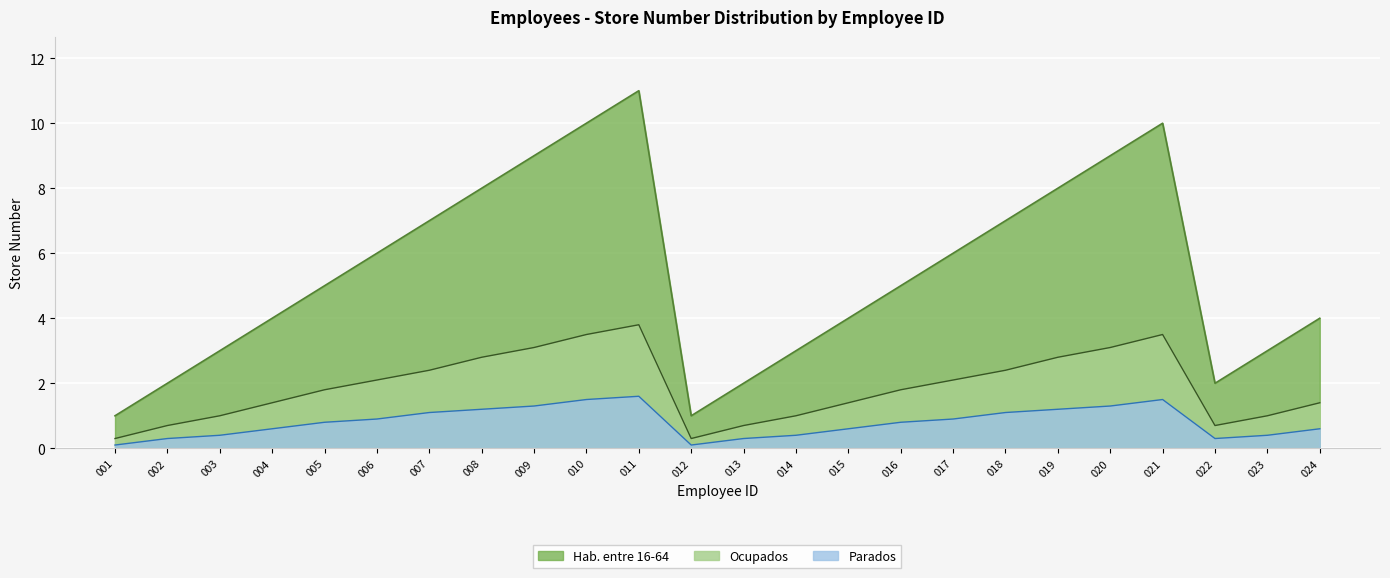

What value does the Ocupados series have at 020?

3.1